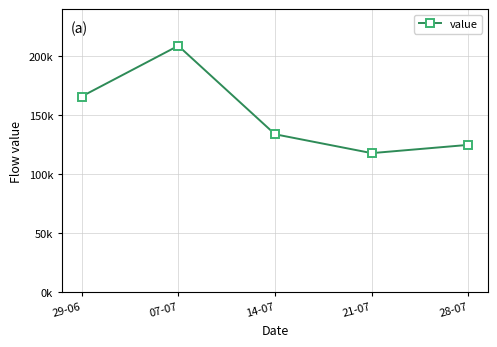

What is the smallest value displayed?

118000